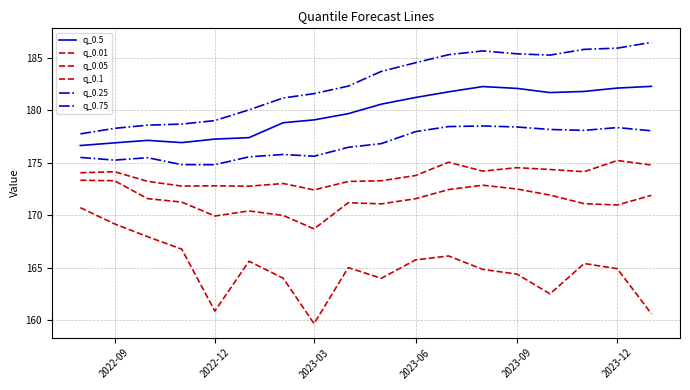

What is the difference between the maximum and minimum values in the q_0.1 series?

2.8